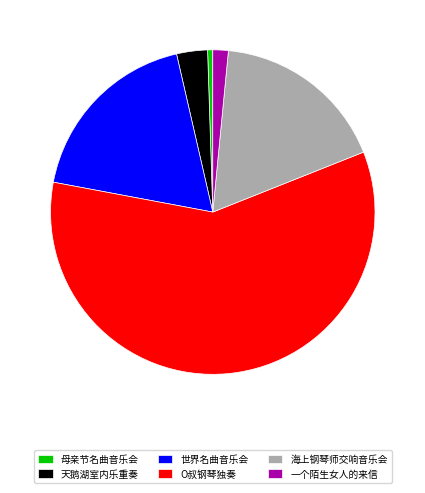

Is the sum of 世界名曲音乐会 and 海上钢琴师交响音乐会 greater than half?

No